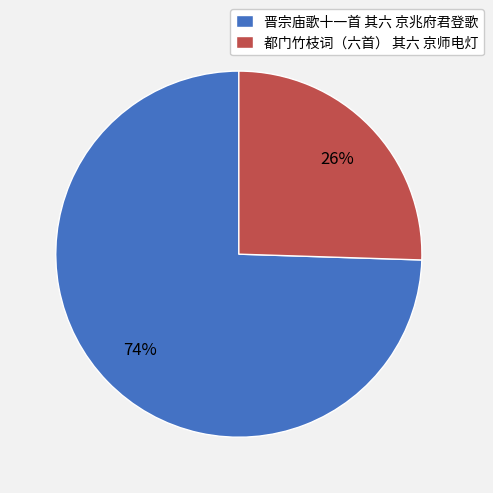

To the nearest percent, what percentage of the pie is 都门竹枝词（六首） 其六 京师电灯?

26%